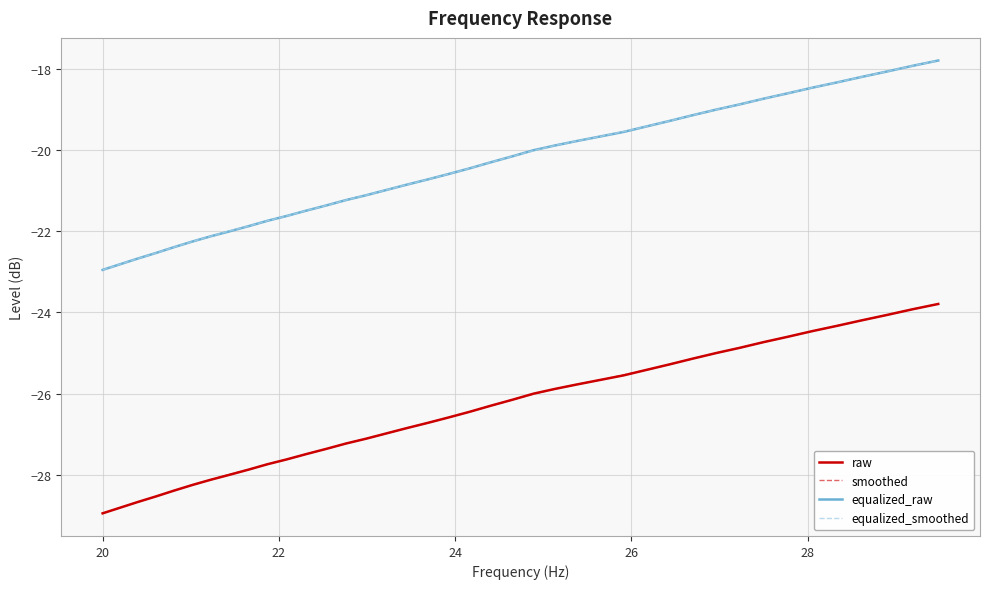

How many series are shown in this chart?

4